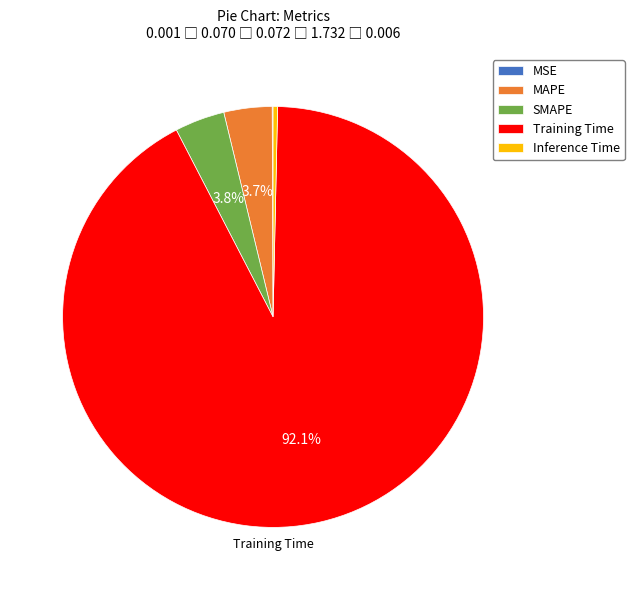

True or false: Training Time accounts for 92% of the total.

True